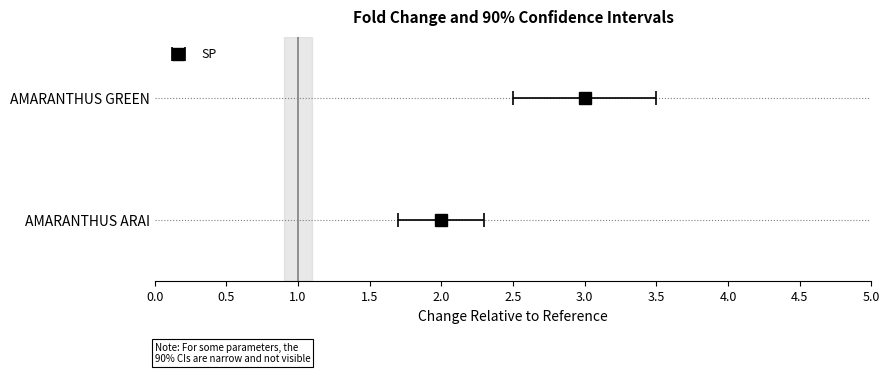

Reading left to right, transcribe all the data shown in this chart.

2	3